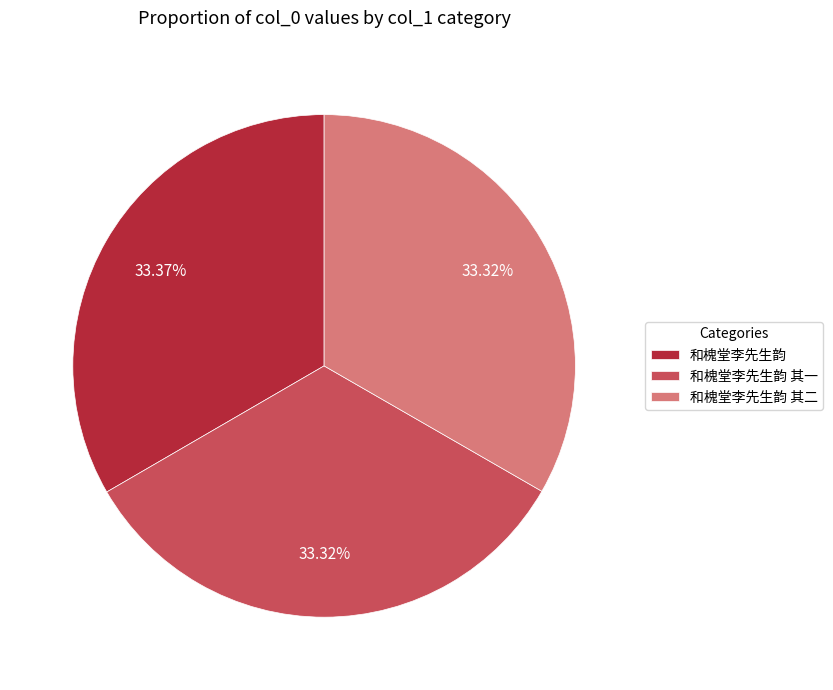

Is the sum of 和槐堂李先生韵 and 和槐堂李先生韵 其二 greater than half?

Yes